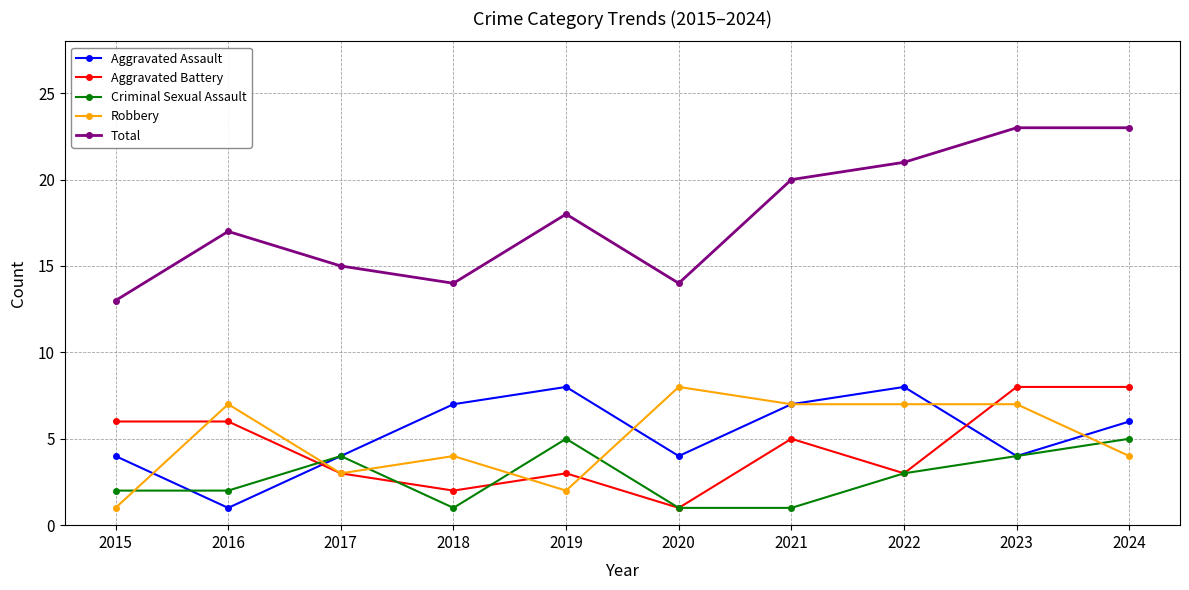

Which series has the largest total across all categories?

Total